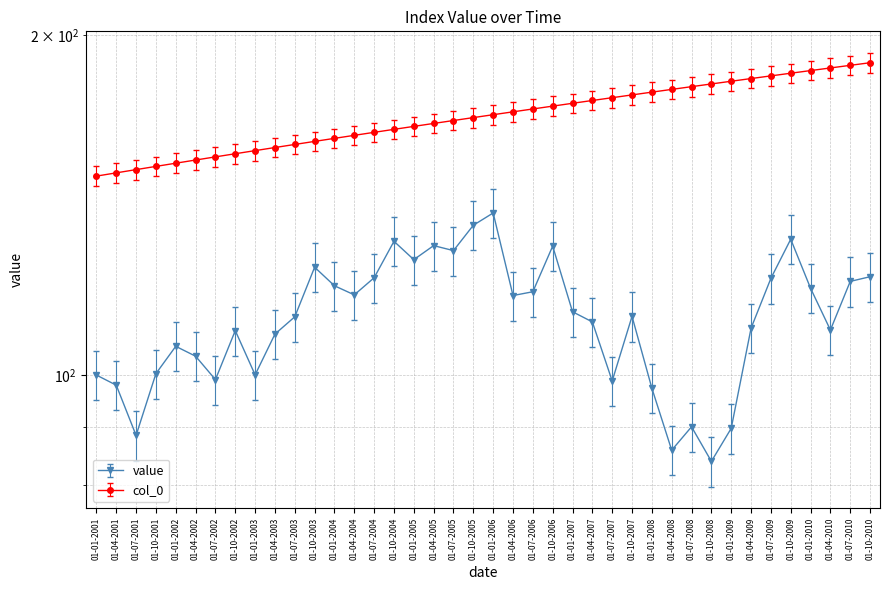

What is the lowest value of the value series?

83.9